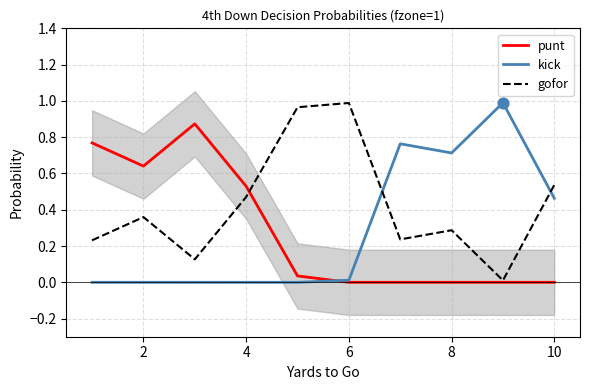

What are all the series names shown in the legend?

punt, kick, gofor